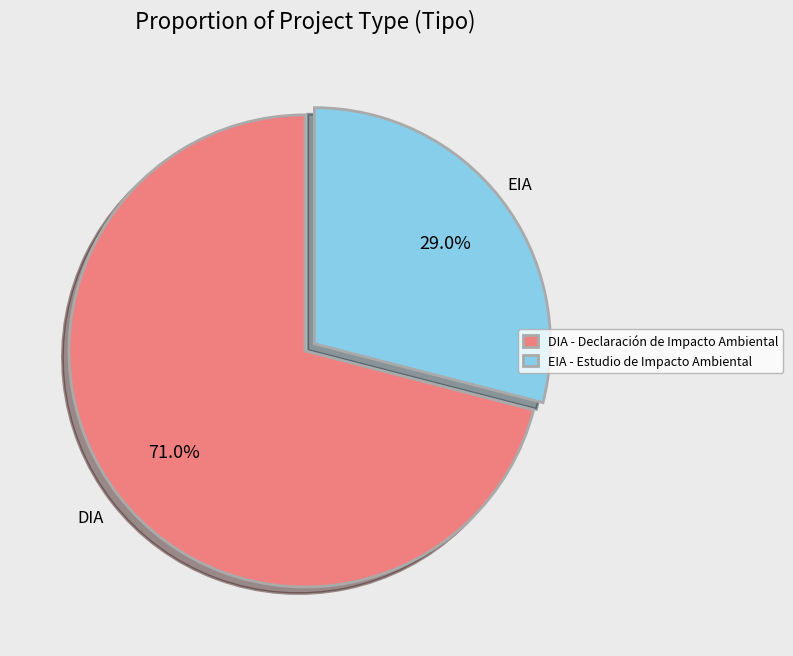

How many slices are in this pie chart?

2